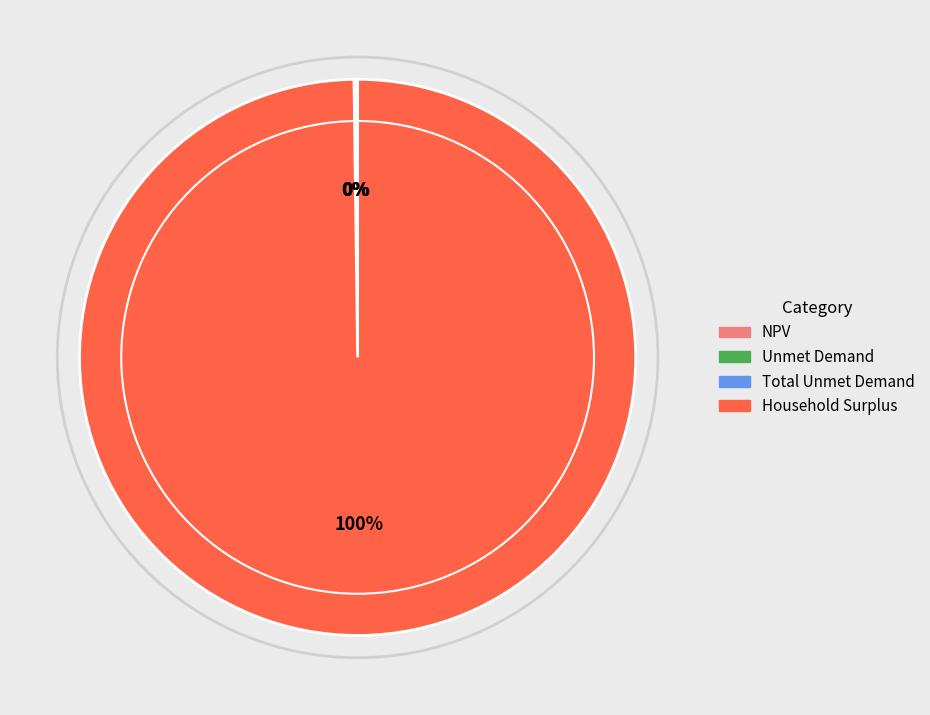

To the nearest percent, what percentage of the pie is Household Surplus?

100%